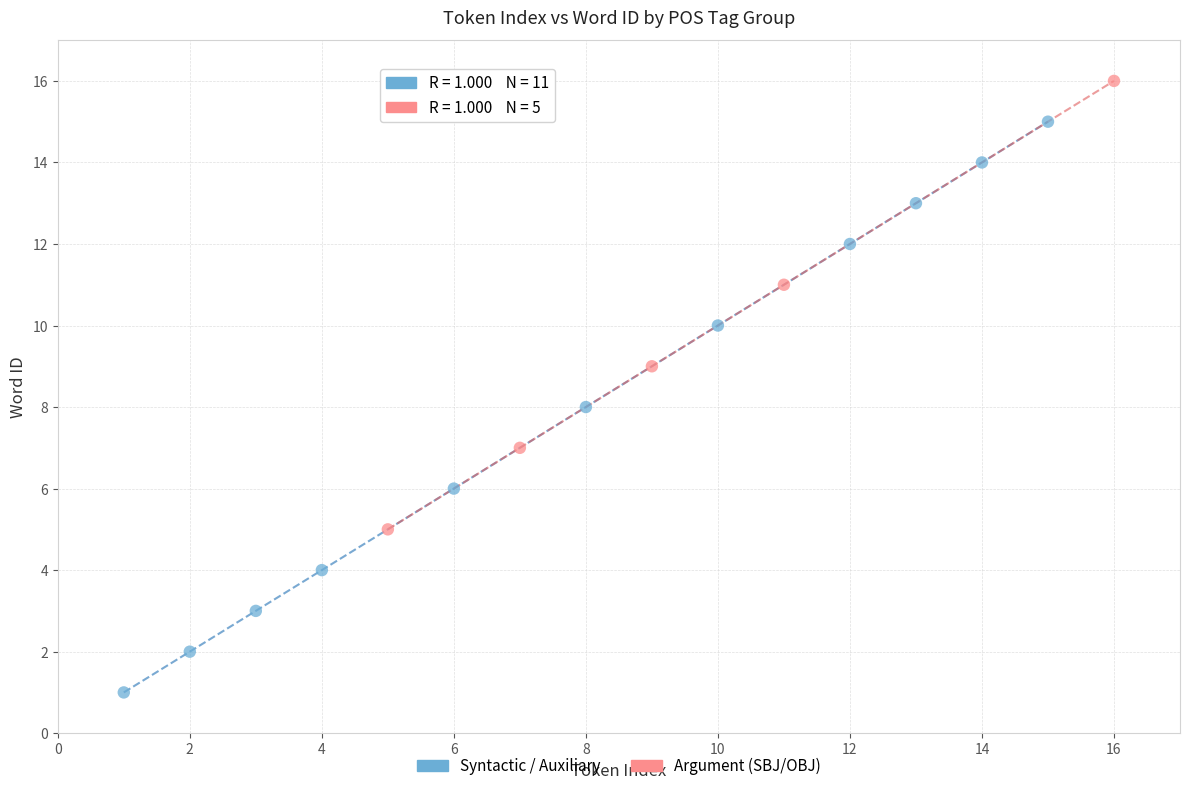

Which series contains the lowest Y value?

Syntactic / Auxiliary